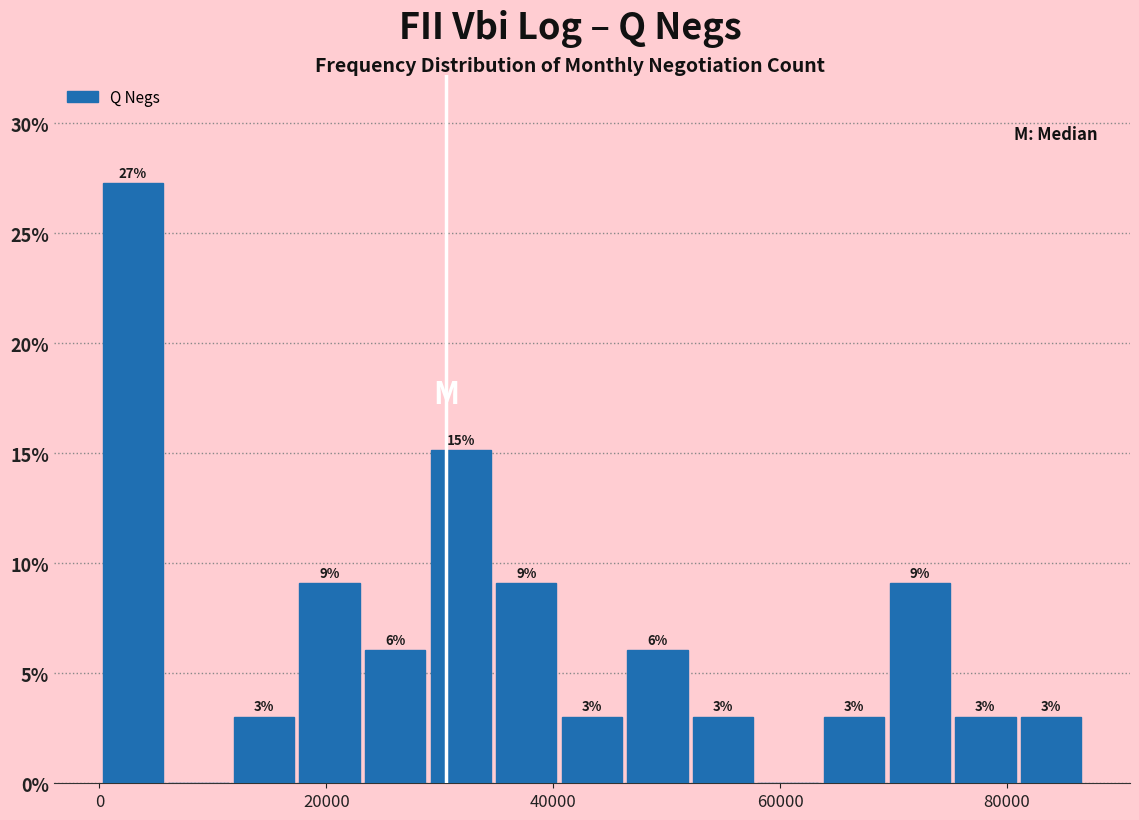

Around what value on the x-axis is the tallest bar? Give the approximate position of its centre, as read against the axis.

2000